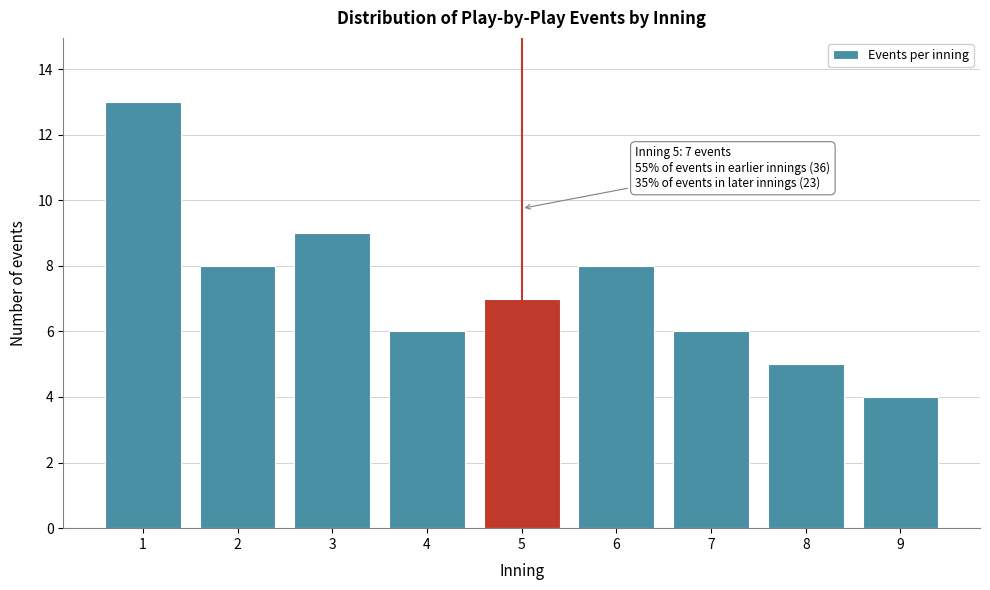

Reading right to left, list all the values displayed in this chart.

9=4	8=5	7=6	6=8	5=7	4=6	3=9	2=8	1=13